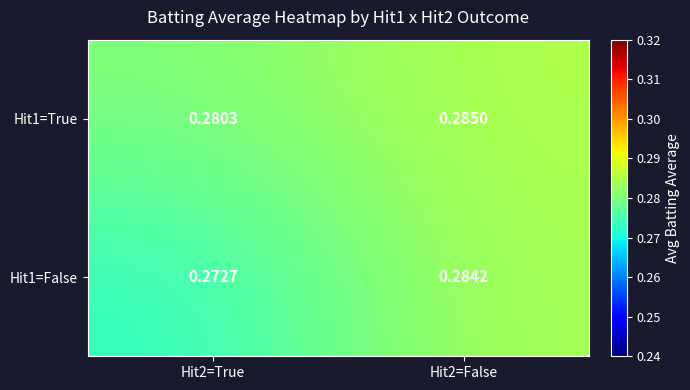

At how many categories does at least one series exceed 0?

2